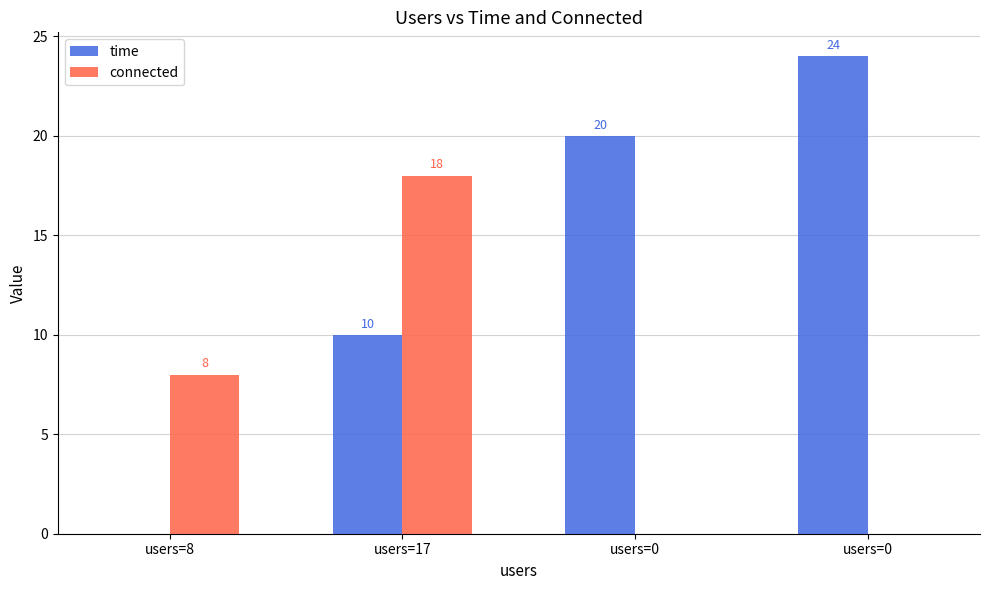

Is the value of connected at users=0 greater than the value of time at users=8?

No